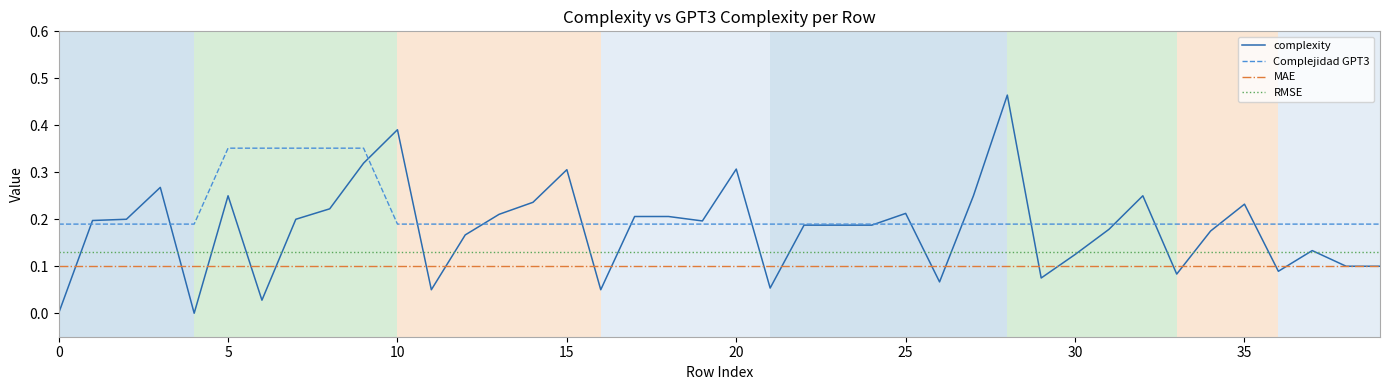

Which series has the largest range (max minus min)?

complexity